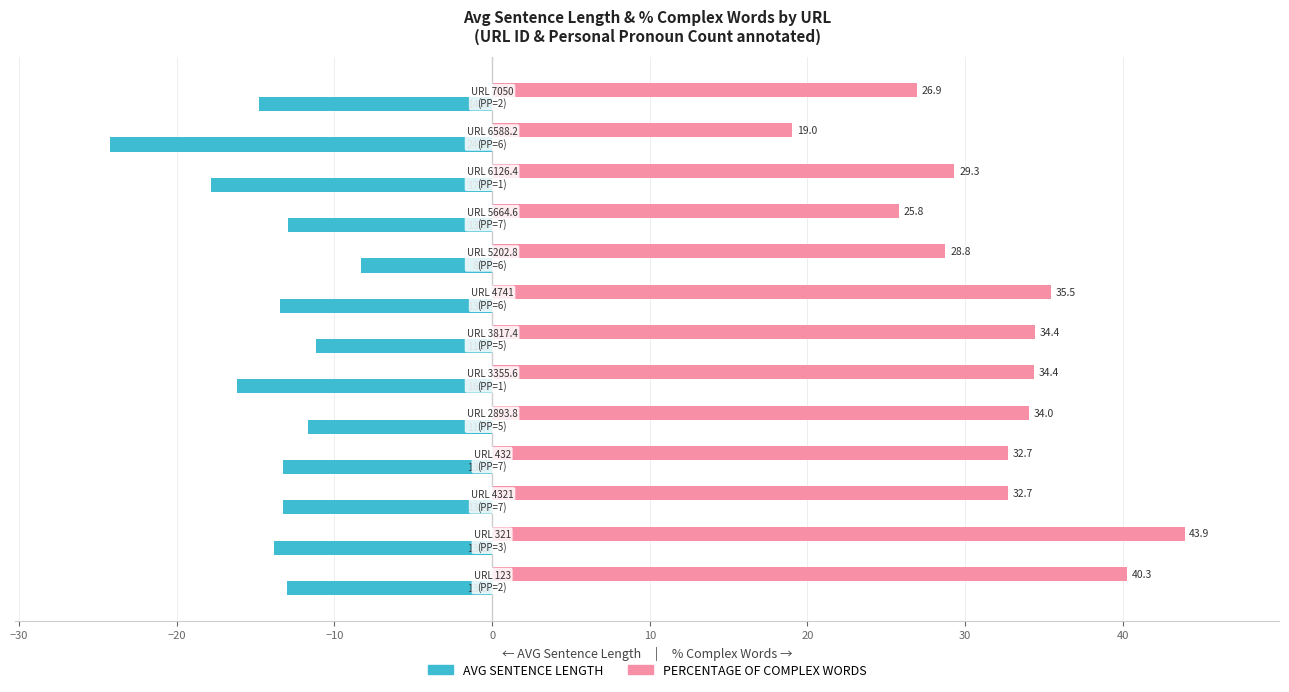

At how many categories does at least one series exceed 9?

13